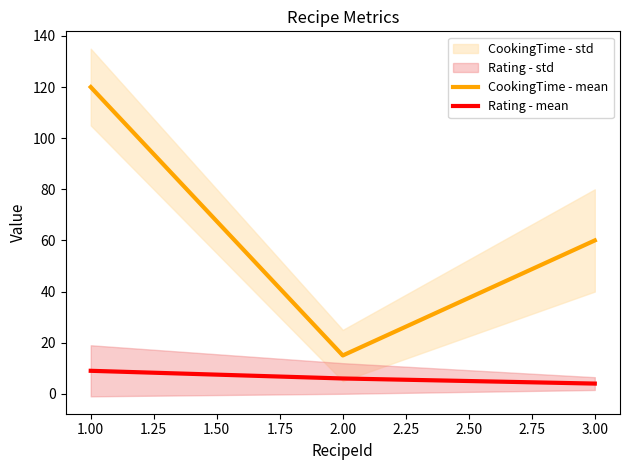

At which label is CookingTime - mean closest to 67?

3.00